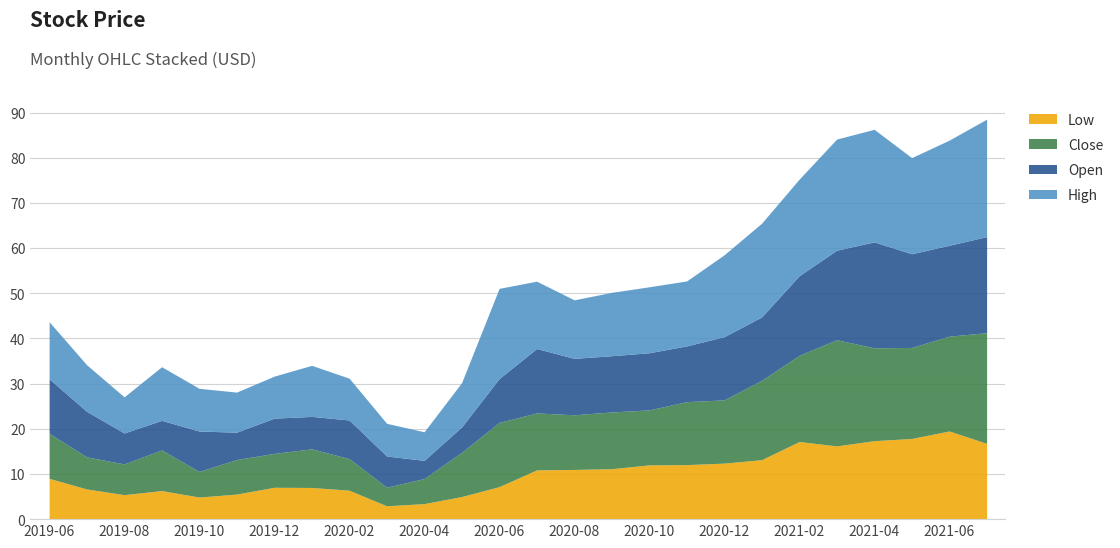

What is the total value across all series at 2020-02?

31.2